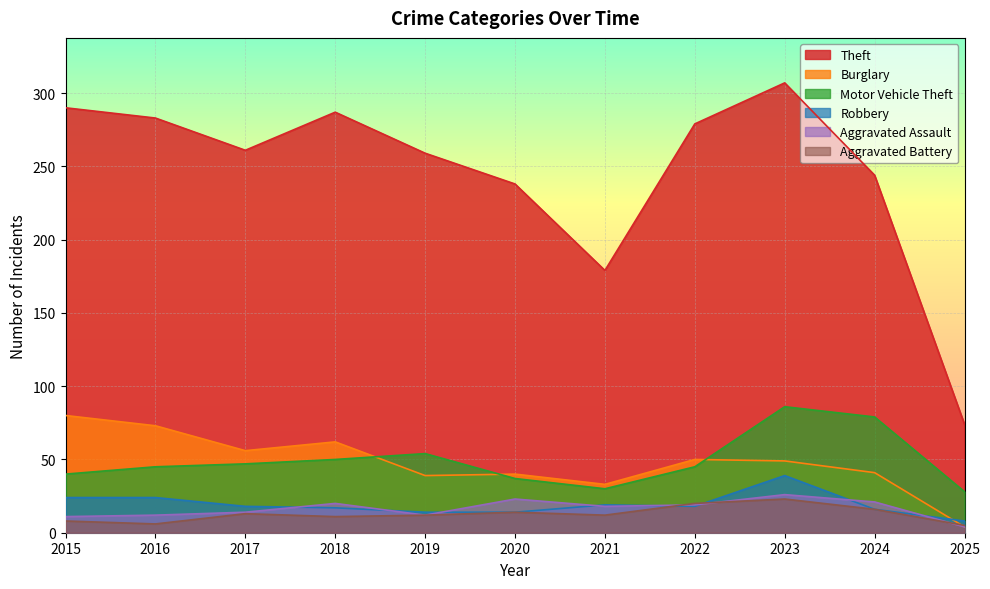

What is the sum of the Aggravated Assault values at 2020 and 2018?

43